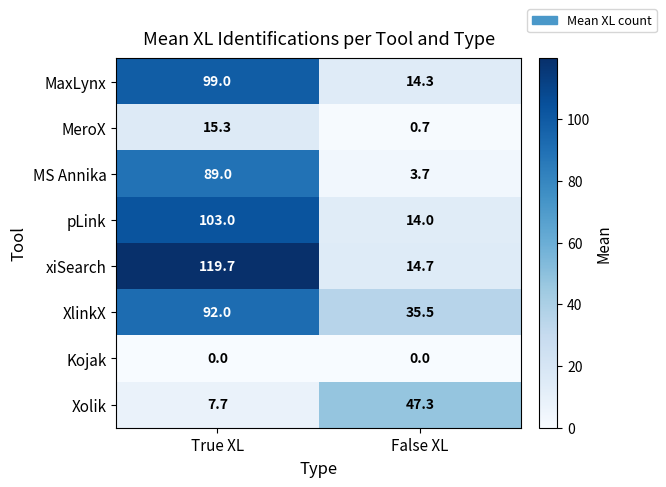

Between True XL and False XL, which series saw the biggest shift?

xiSearch